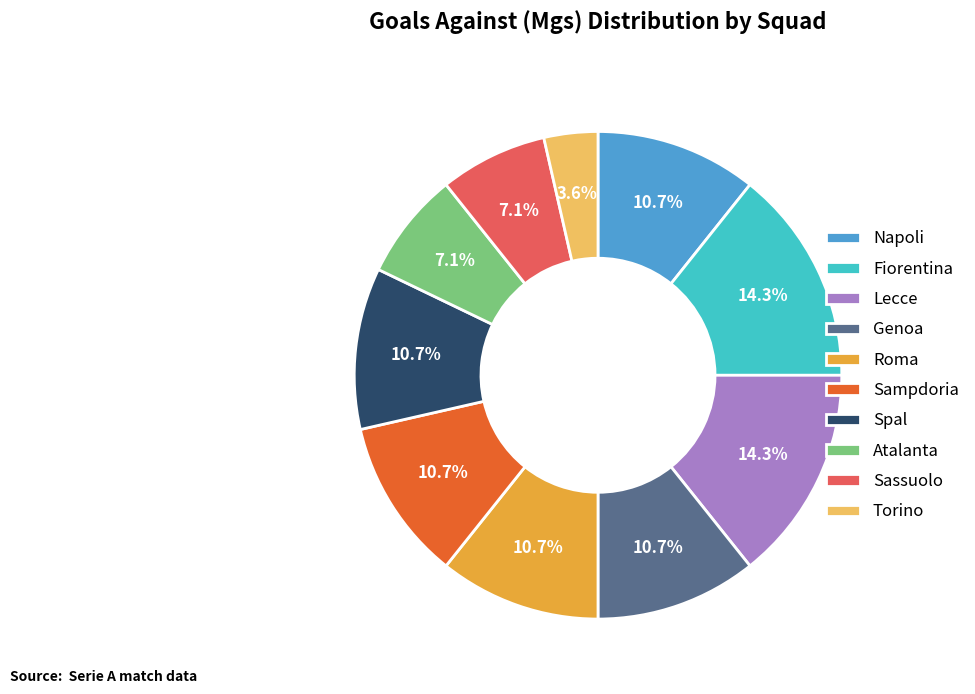

To the nearest percent, what is the combined percentage of Genoa and Roma?

21%